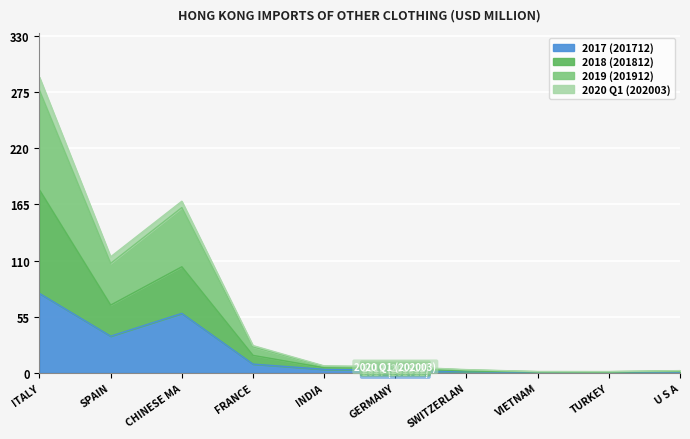

What value does the 2017 (201712) series have at ITALY?

77.8